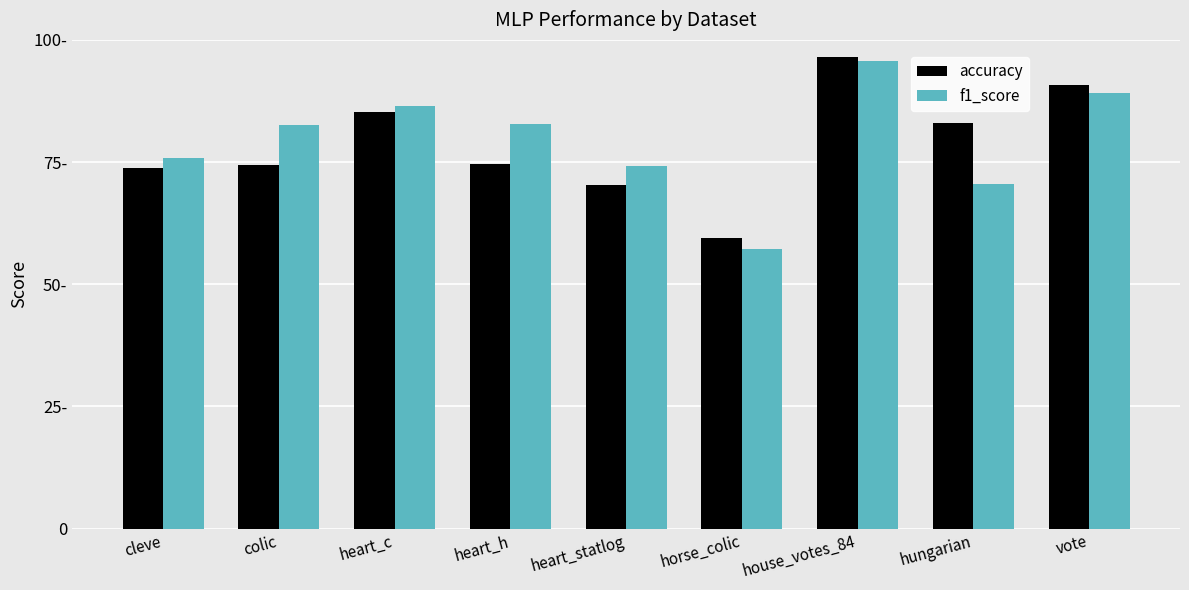

What are all the series names shown in the legend?

accuracy, f1_score